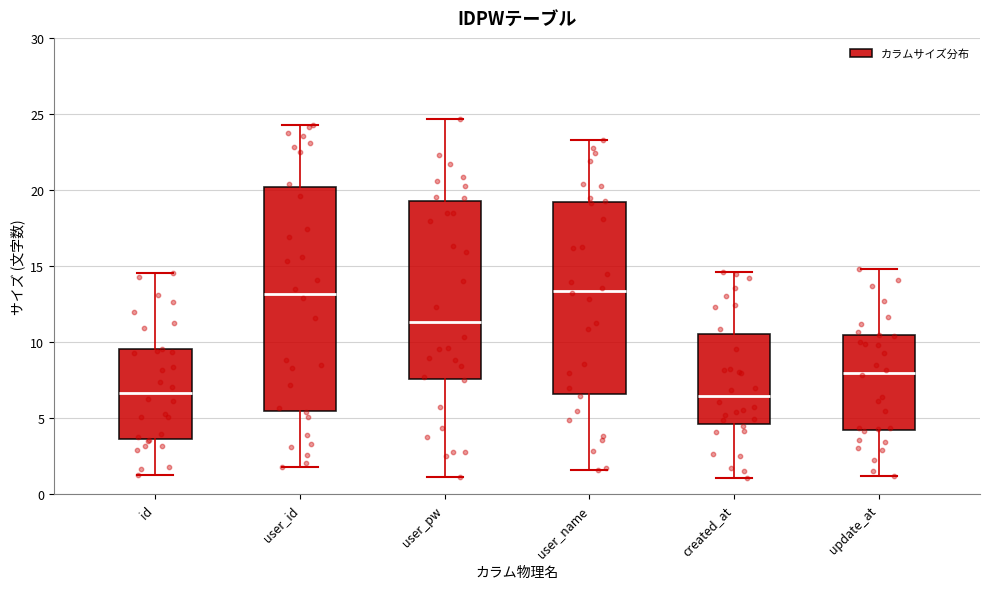

Comparing the boxes themselves (not the whiskers), which one is the tallest?

user_id